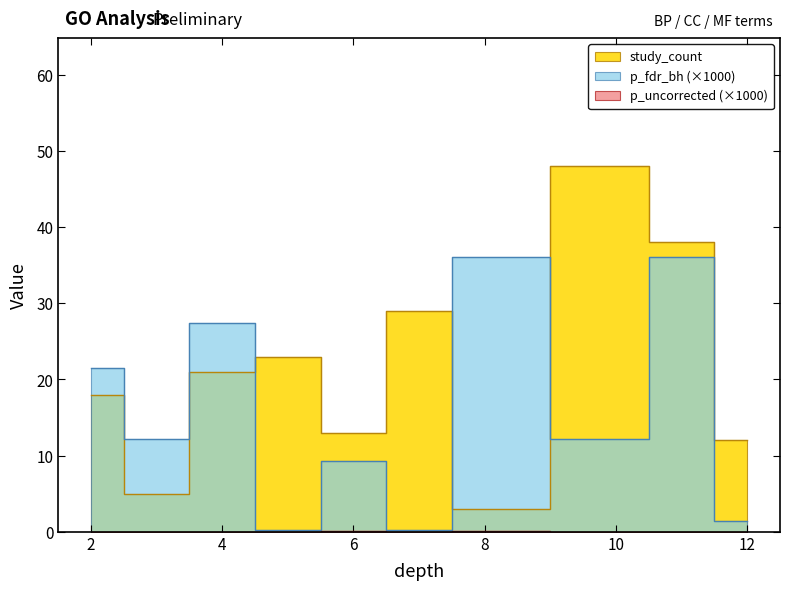

Which series has the largest range (max minus min)?

study_count